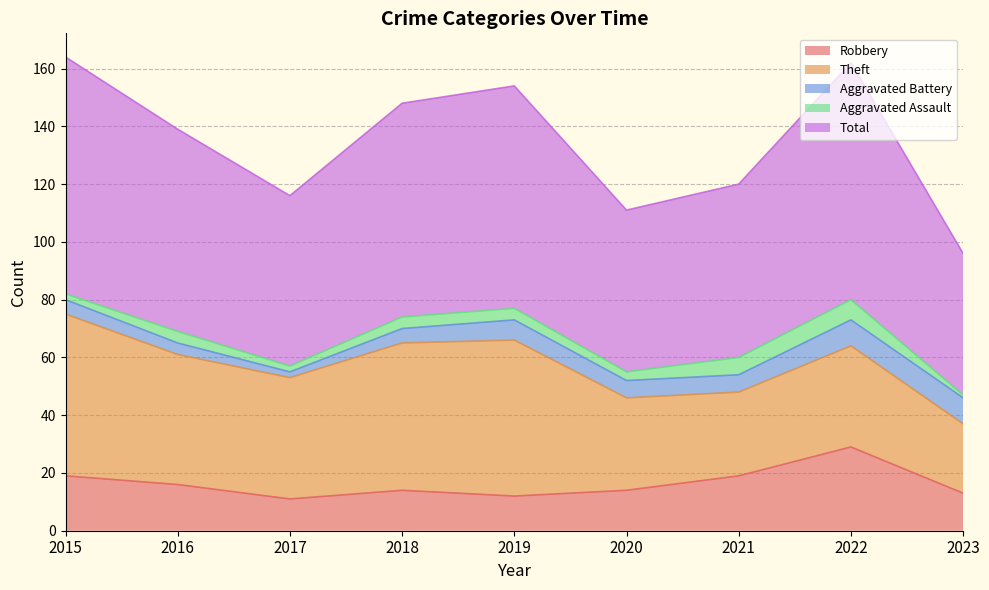

At which category is the sum across all series the highest?

2015